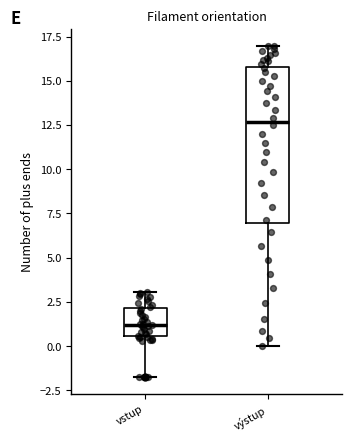

Reading left to right, transcribe this box plot: for each box, give where its median line is, the range the box spans, and where its two whiskers end, as read against the y-axis. The values are not printed on the chart, so give them approximately, as read against the axis.

vstup: median 1.0, box 0.5 to 2.0, whiskers -2.0 to 3.0
výstup: median 12.5, box 7.0 to 16.0, whiskers 0.0 to 17.0